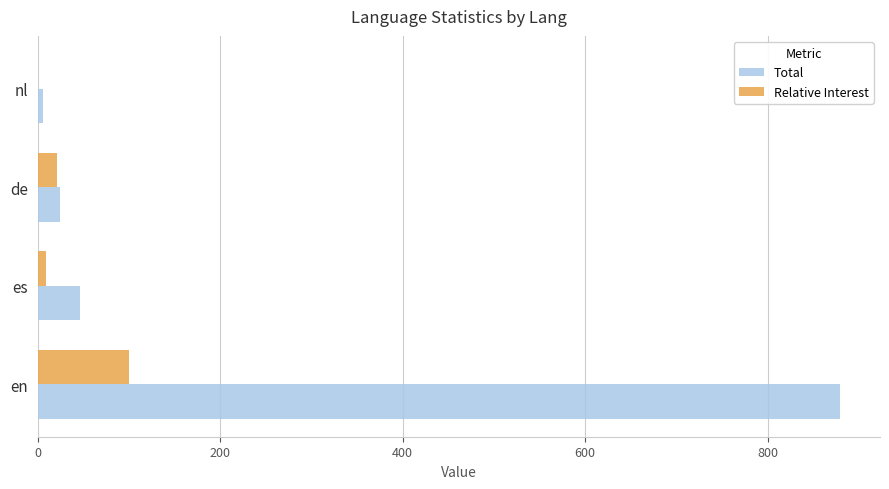

What is the approximate value of Total at de?

24.0